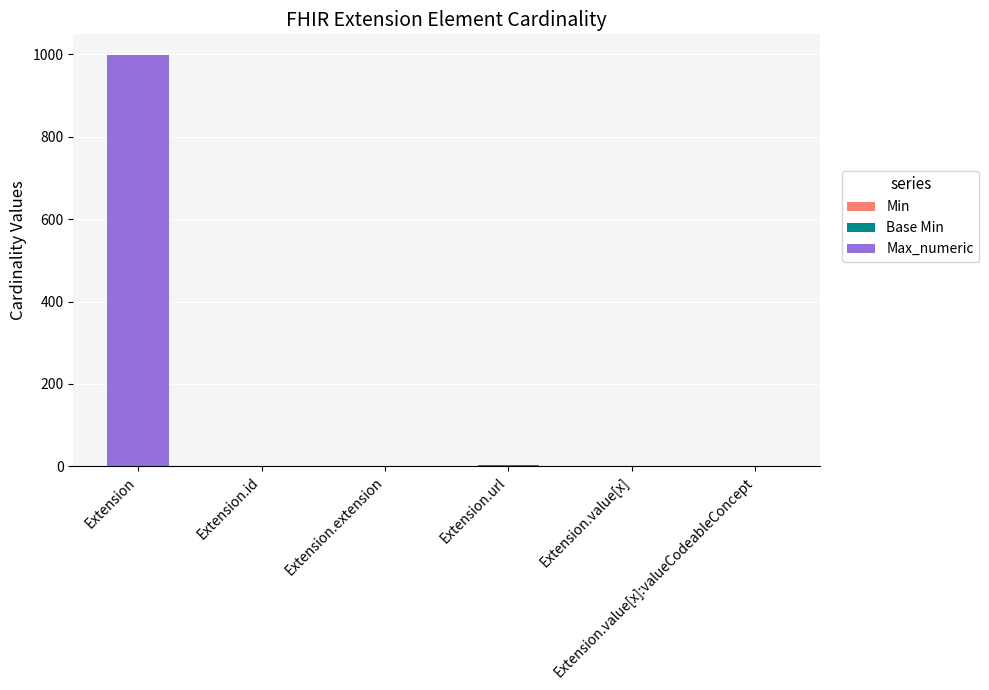

At how many categories does at least one series exceed 201?

1